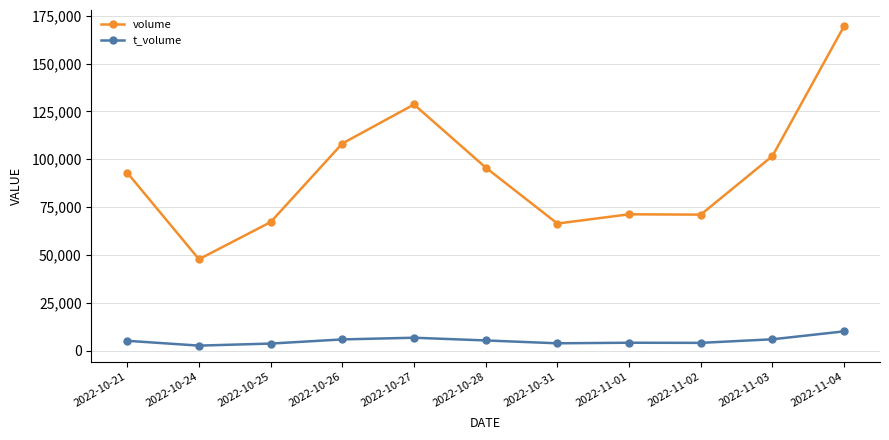

True or false: t_volume and volume cross at least once.

False